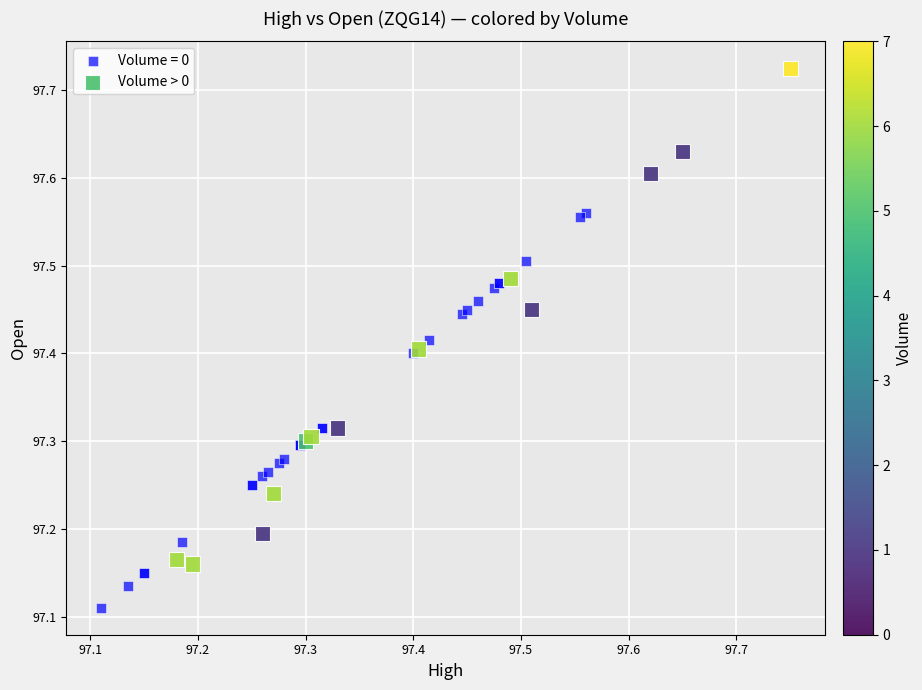

Which series has the widest spread of Y values?

Volume > 0